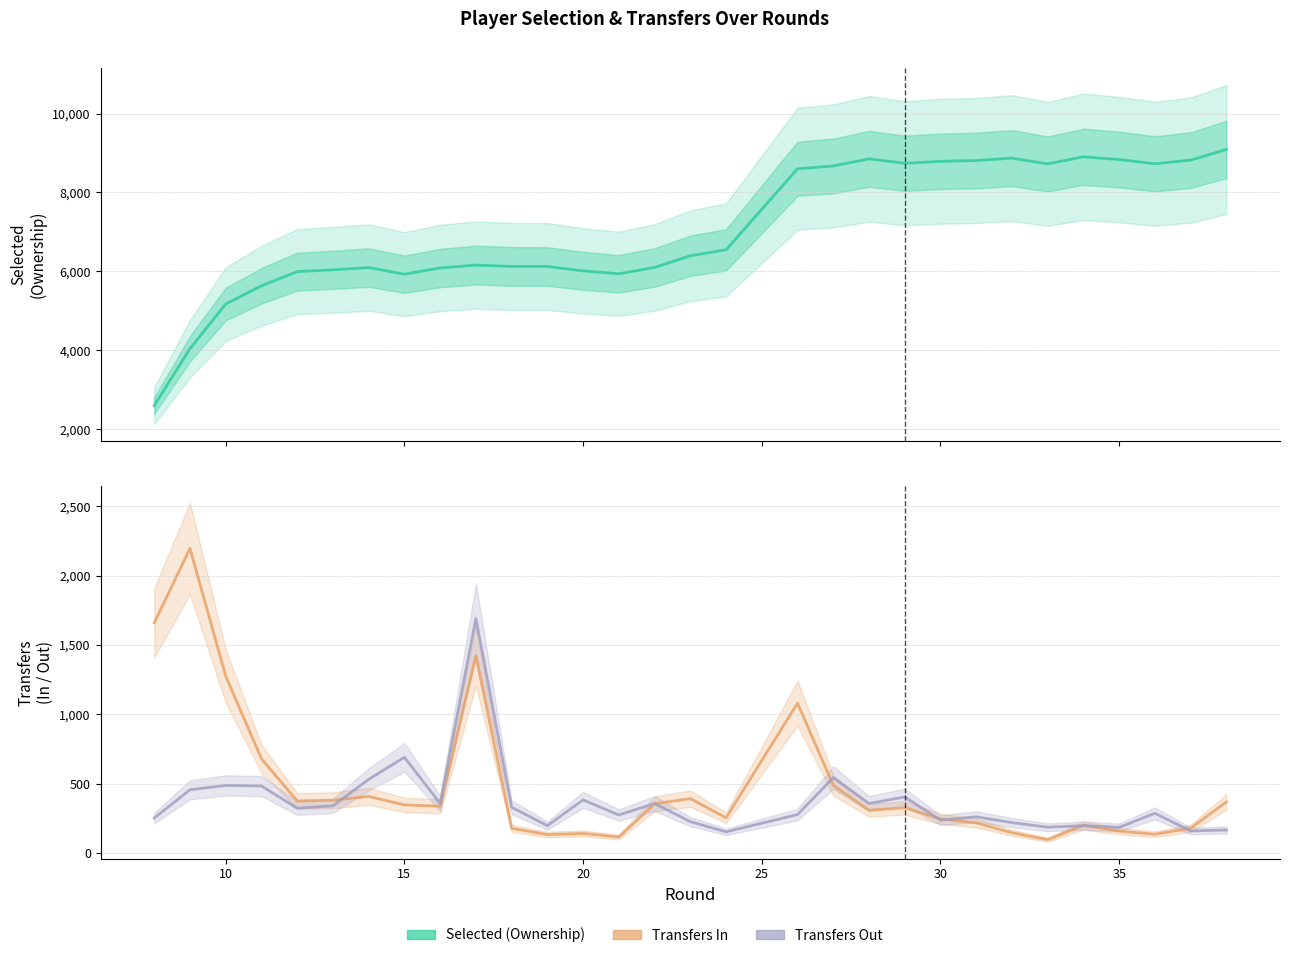

What is the sum of all transfers_out values?

11728